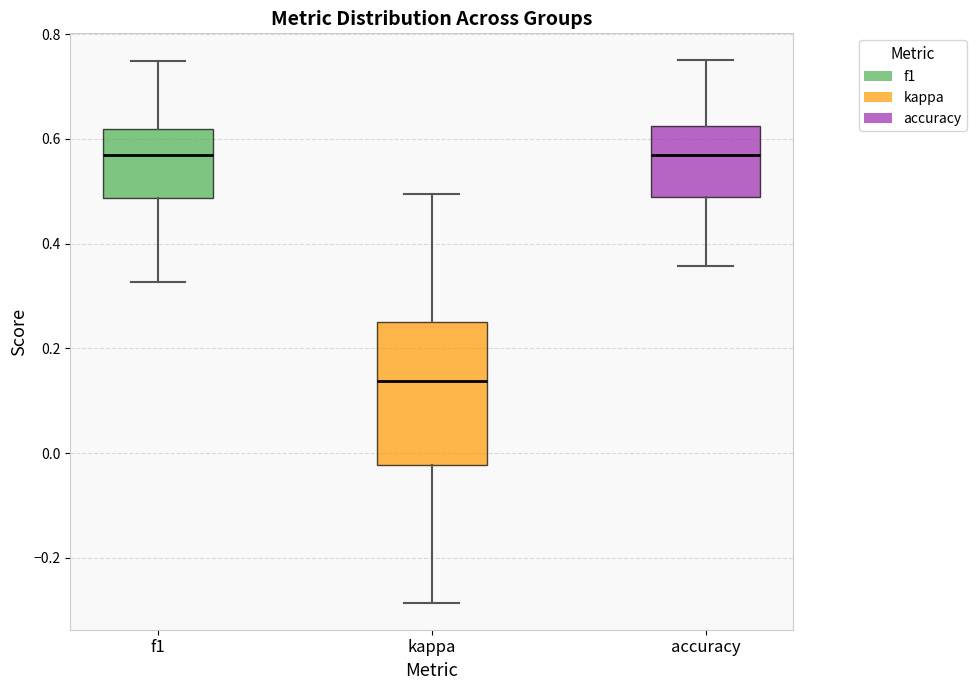

Where does the upper whisker of the box for kappa end on the y-axis? The values are not printed on the chart, so give them approximately, as read against the axis.

0.50